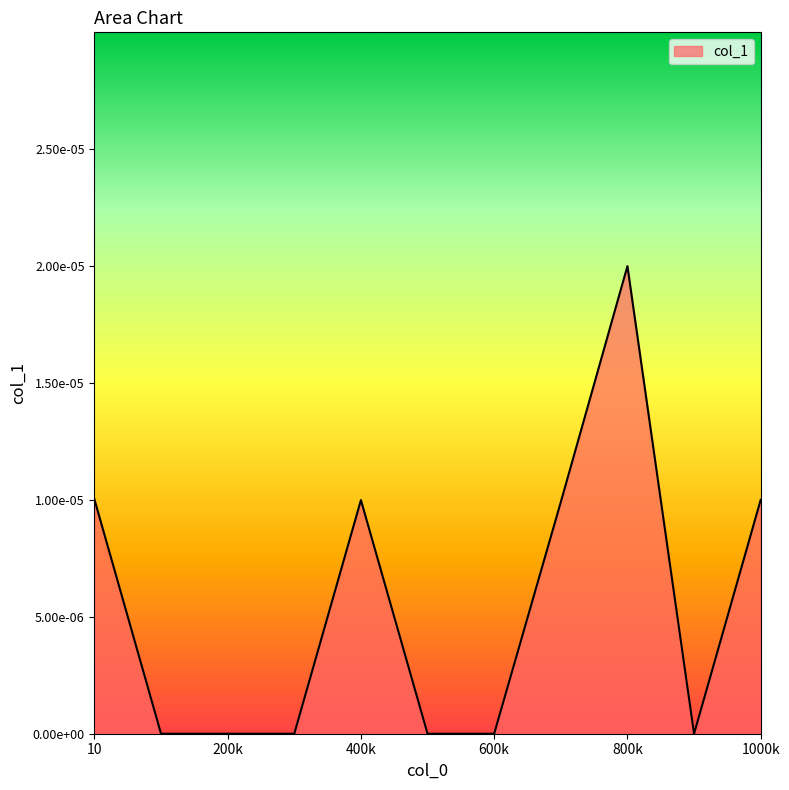

Does the chart have visible grid lines?

No